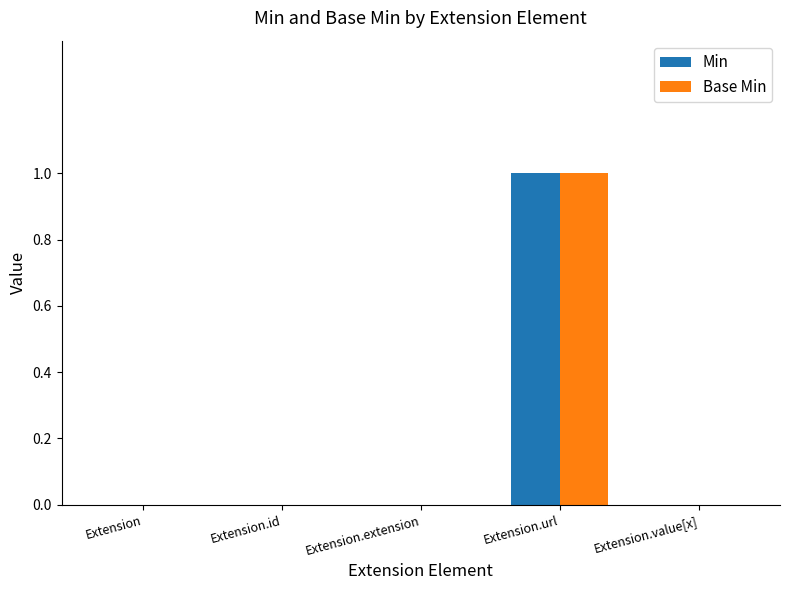

How many data points does each series have?

5